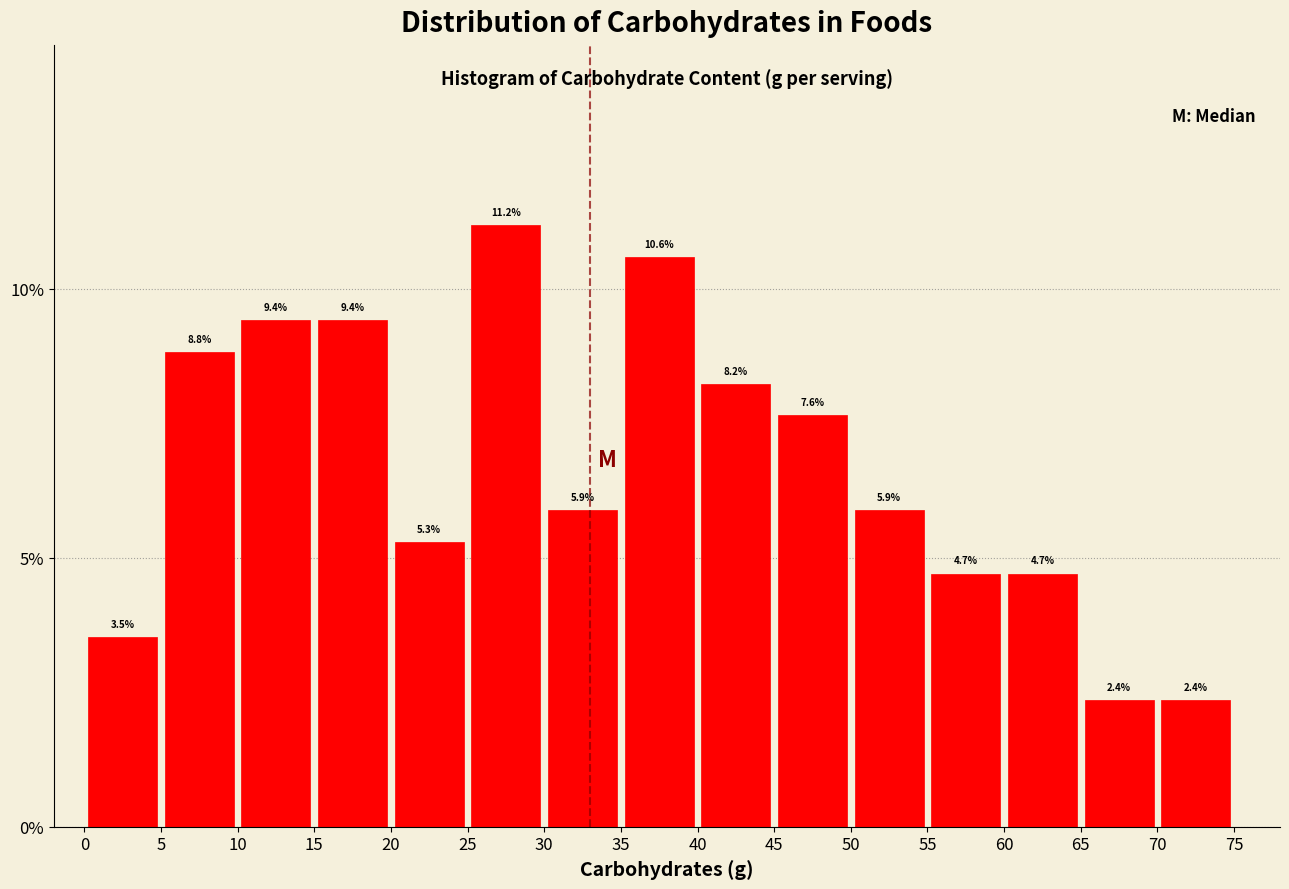

Reading left to right, list every bar in this chart as the range it spans on the x-axis followed by its height.

0 to 5: 3.5
5 to 10: 8.8
10 to 15: 9.4
15 to 20: 9.4
20 to 25: 5.3
25 to 30: 11.2
30 to 35: 5.9
35 to 40: 10.6
40 to 45: 8.2
45 to 50: 7.6
50 to 55: 5.9
55 to 60: 4.7
60 to 65: 4.7
65 to 70: 2.4
70 to 75: 2.4